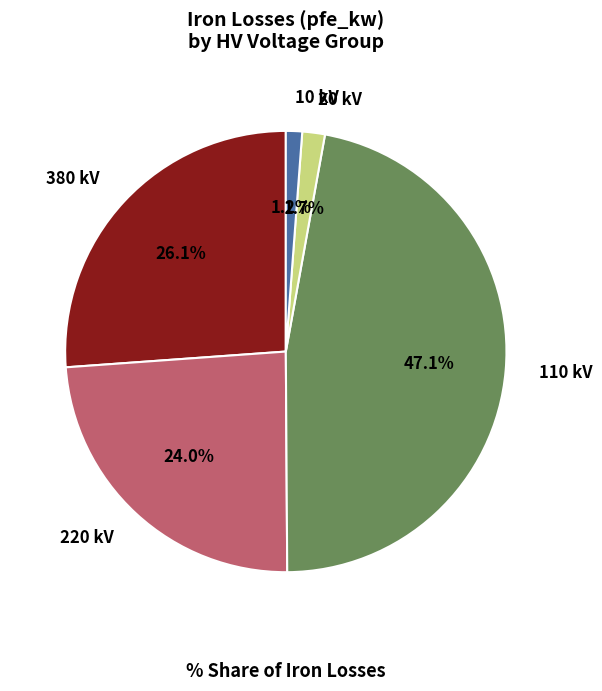

Which slice is the largest?

110 kV